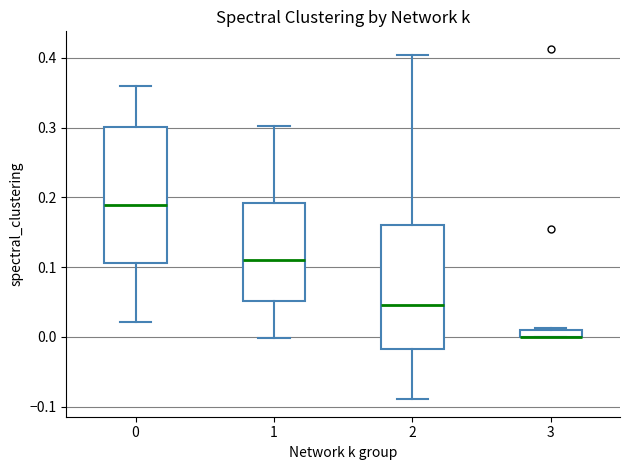

Which box is the tallest, from its lower edge to its upper edge?

0